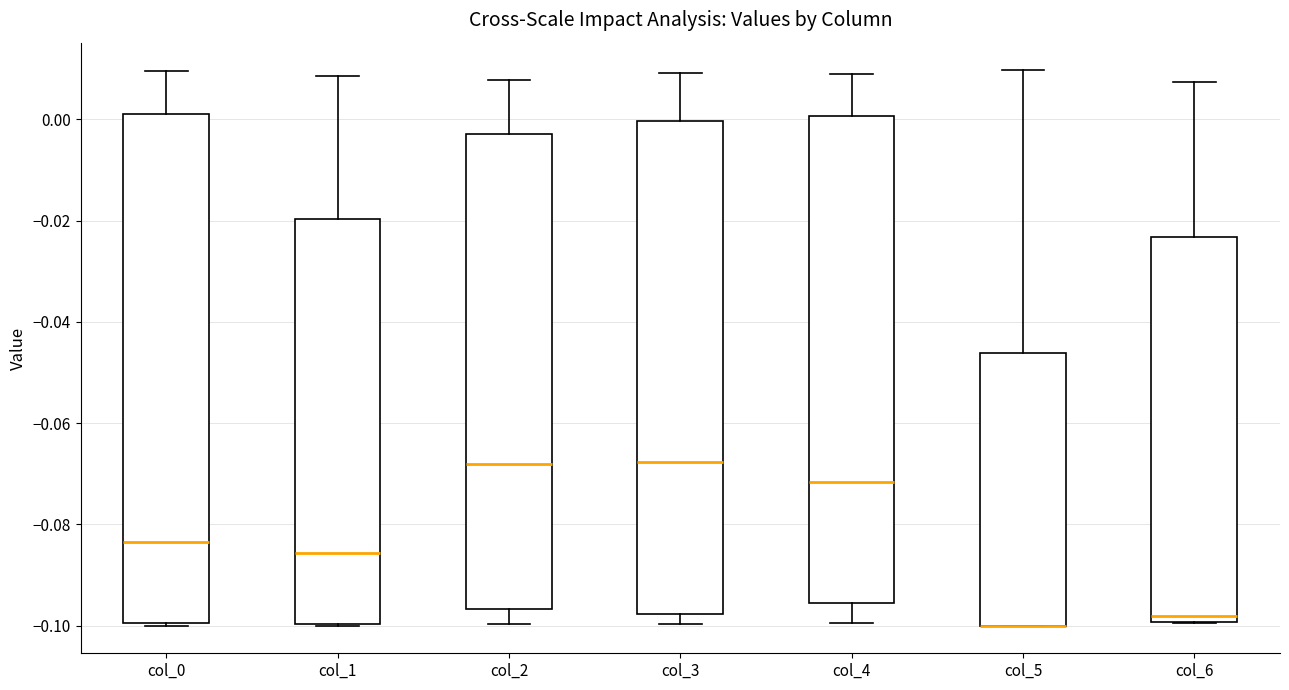

Comparing the boxes themselves (not the whiskers), which one is the tallest?

col_0